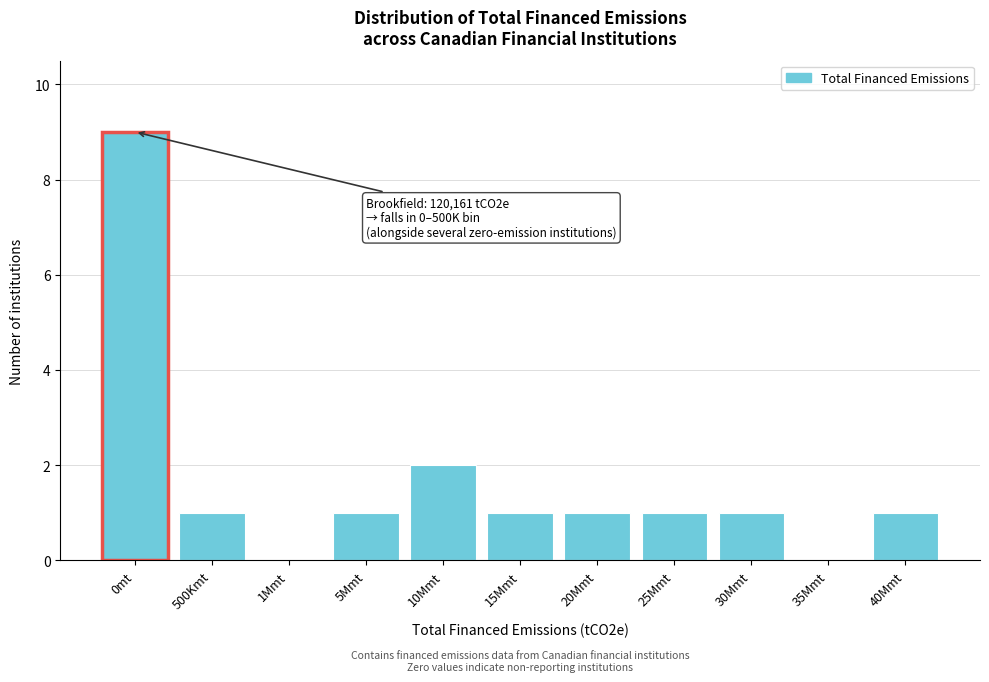

Reading left to right, extract all data points from this chart.

0mt=9	500Kmt=1	1Mmt=0	5Mmt=1	10Mmt=2	15Mmt=1	20Mmt=1	25Mmt=1	30Mmt=1	35Mmt=0	40Mmt=1